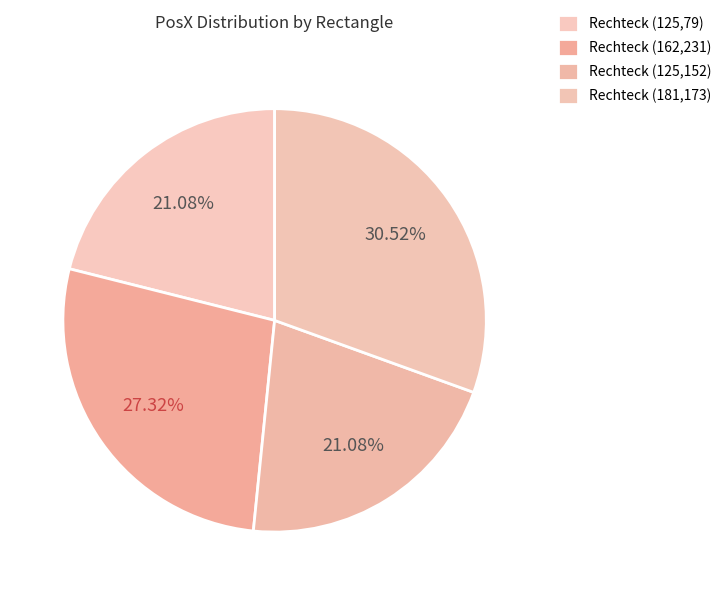

What percentage is the Rechteck (125,79) slice, to the nearest percent?

21%